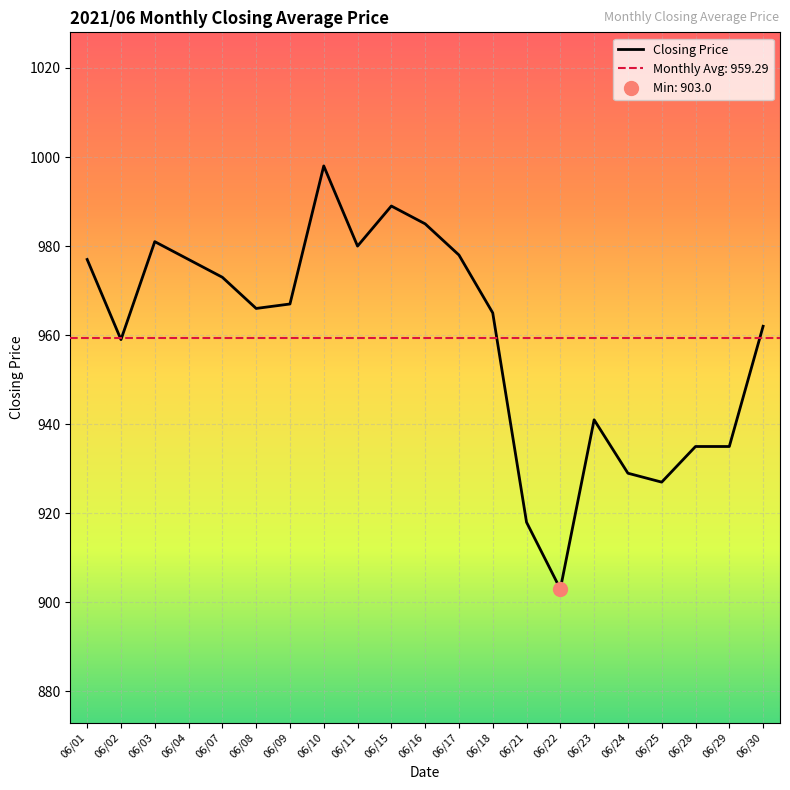

How many values are below 966?

10